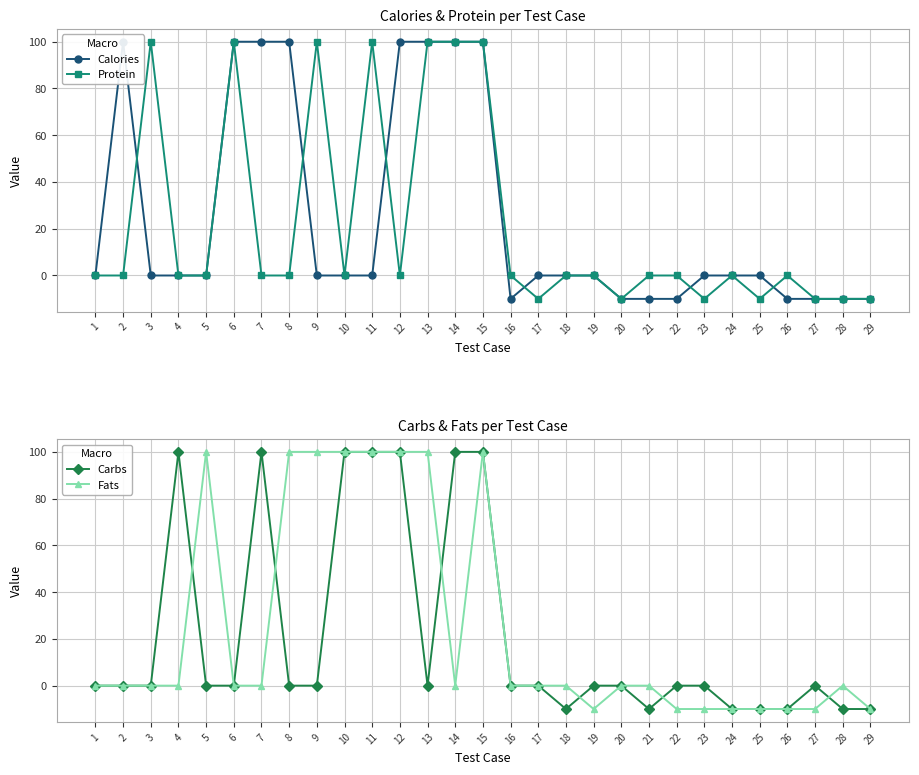

At which category does Calories reach its first local peak?

2